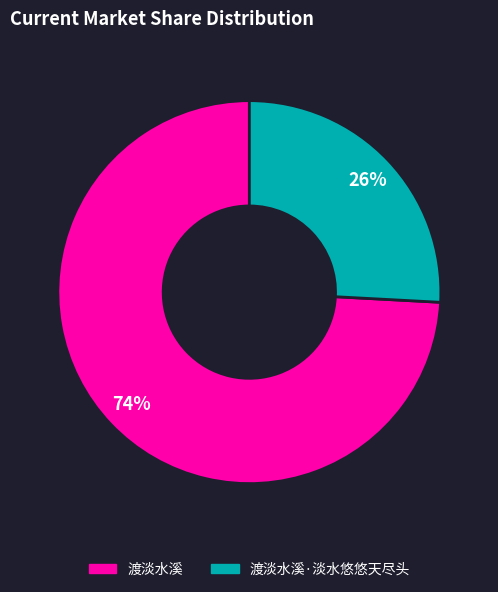

Which category has the smallest portion of the pie?

渡淡水溪·淡水悠悠天尽头